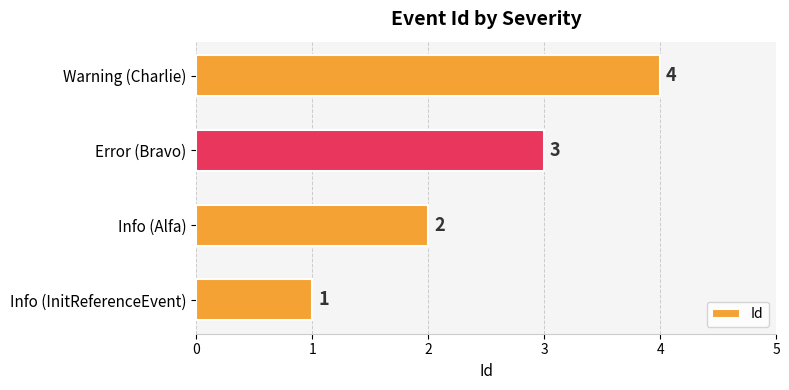

Approximately how many times larger is the value at Info (InitReferenceEvent) compared to Error (Bravo)?

0.3